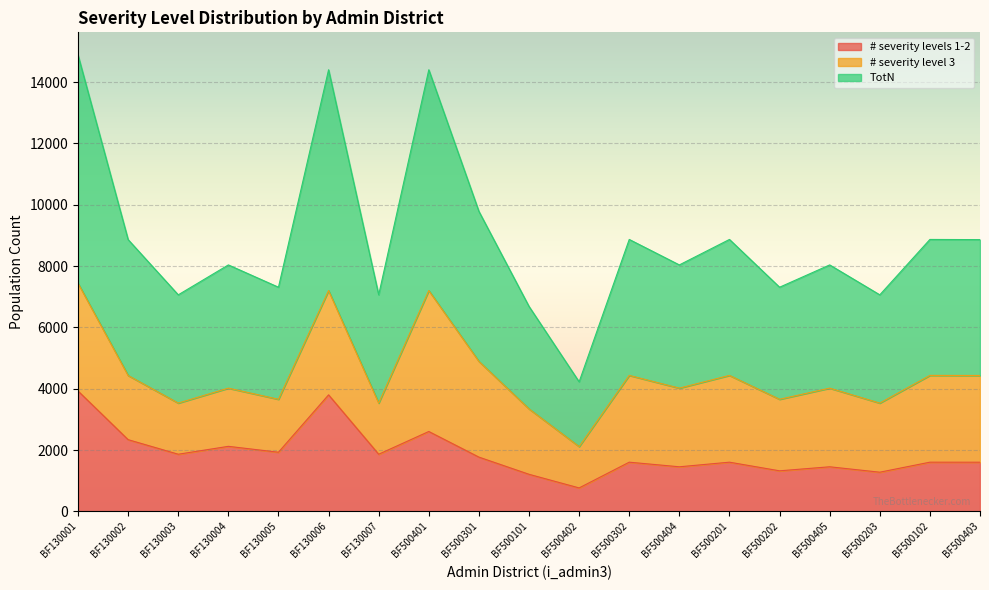

Which category has the lowest value across all series?

BF500402